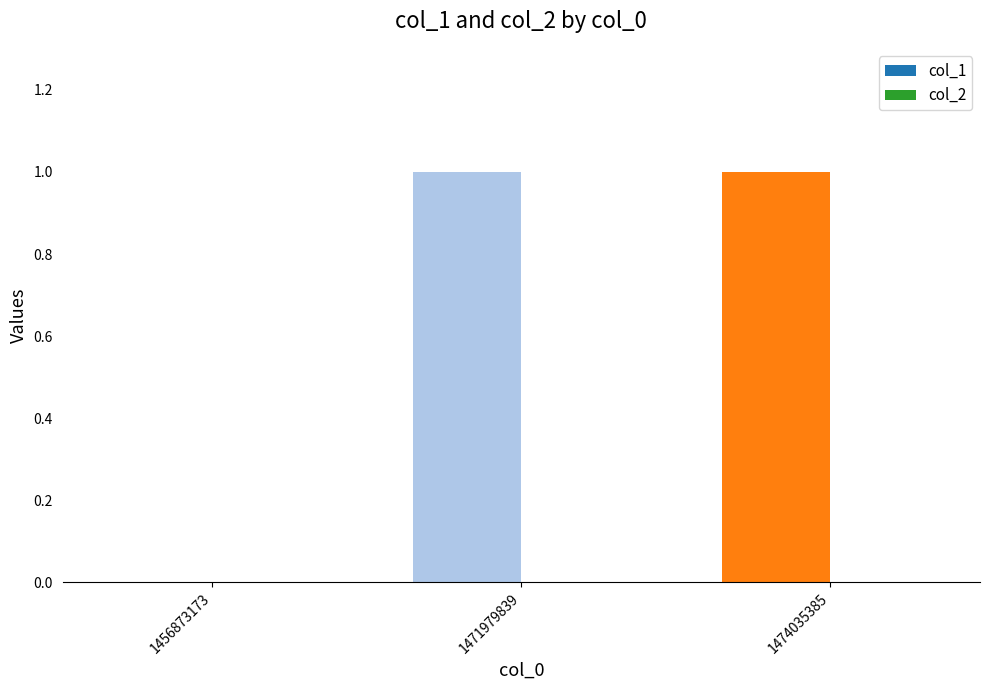

What is the change in value from 1456873173 to 1474035385?

+1